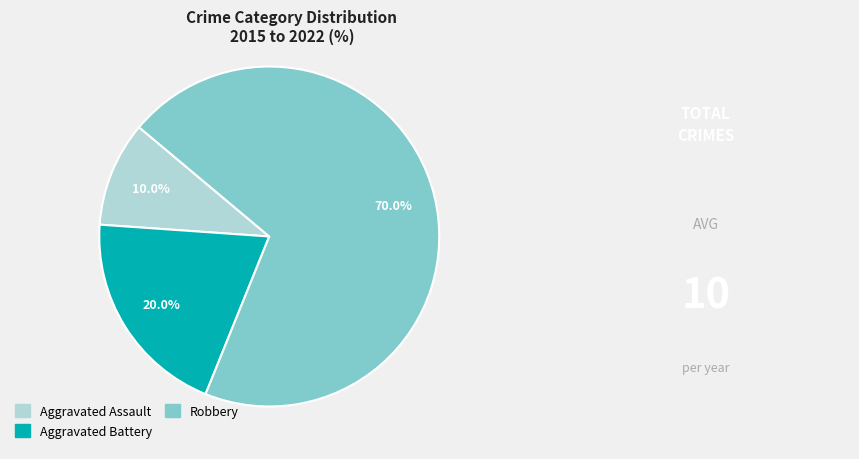

Is Aggravated Battery the majority of the pie?

No